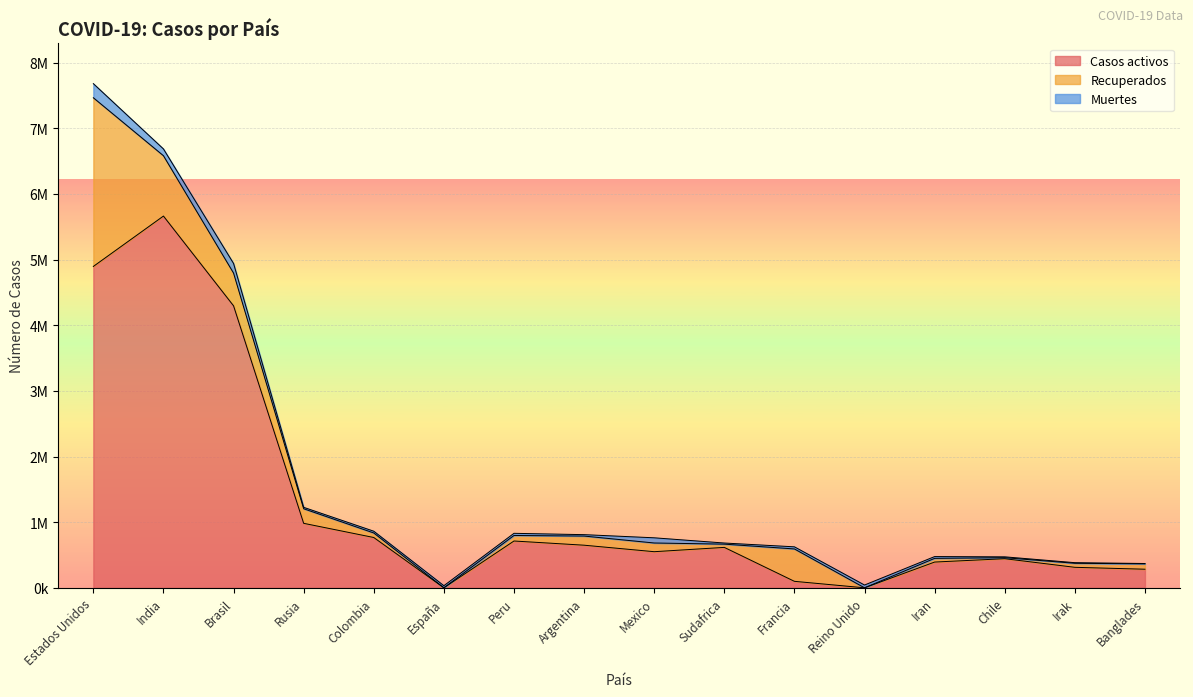

What is the label of the 13th point from the right?

Rusia